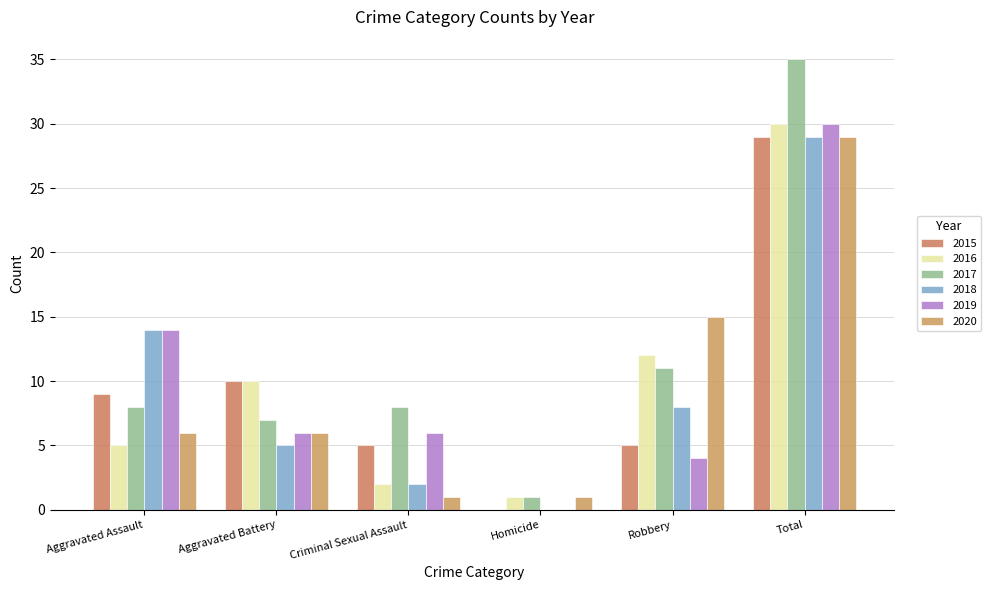

Are the bars grouped side by side (vs. stacked)?

Yes